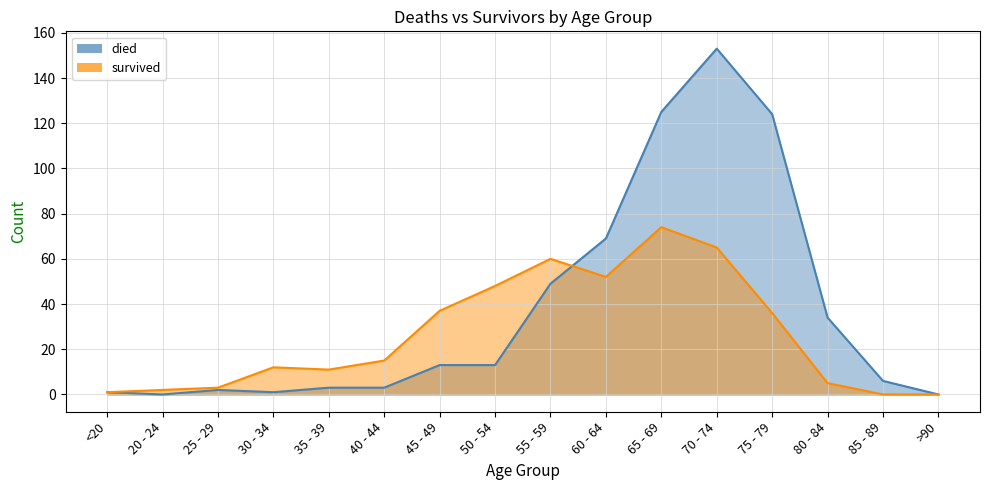

Where is the first local minimum for died?

20 - 24